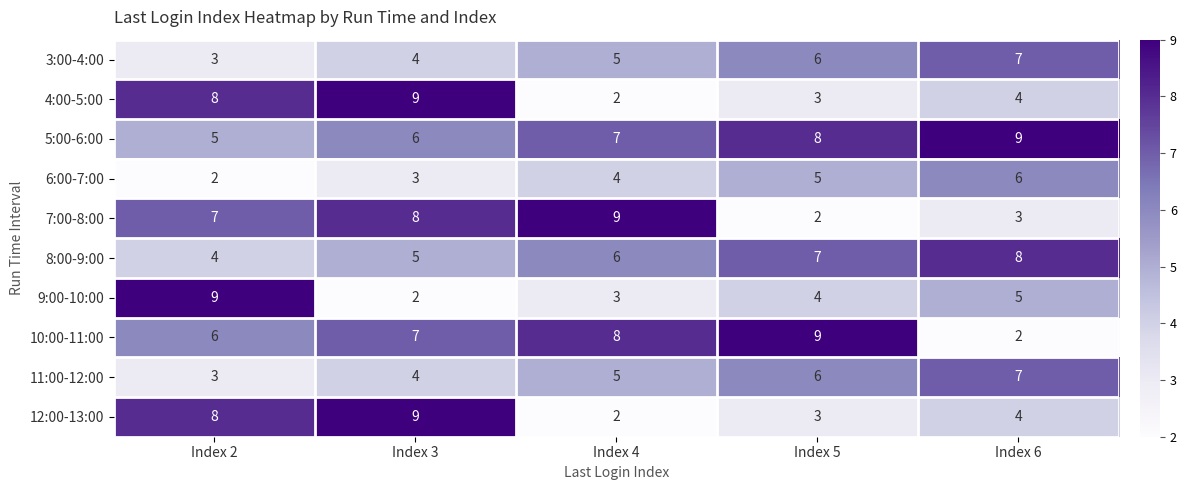

Count the 6:00-7:00 values in the range 3 to 5.

3